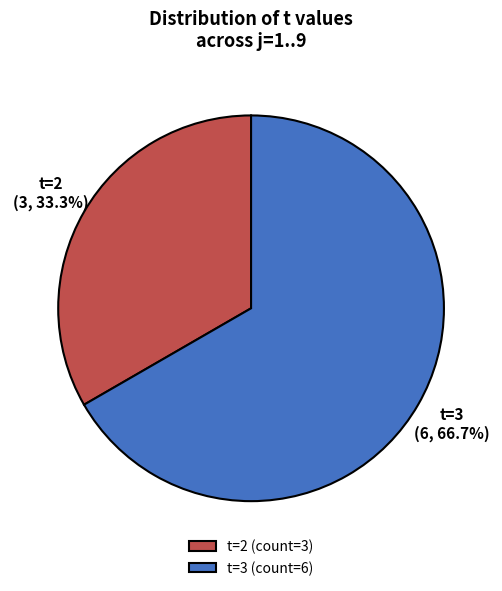

Is t=2 the majority of the pie?

No